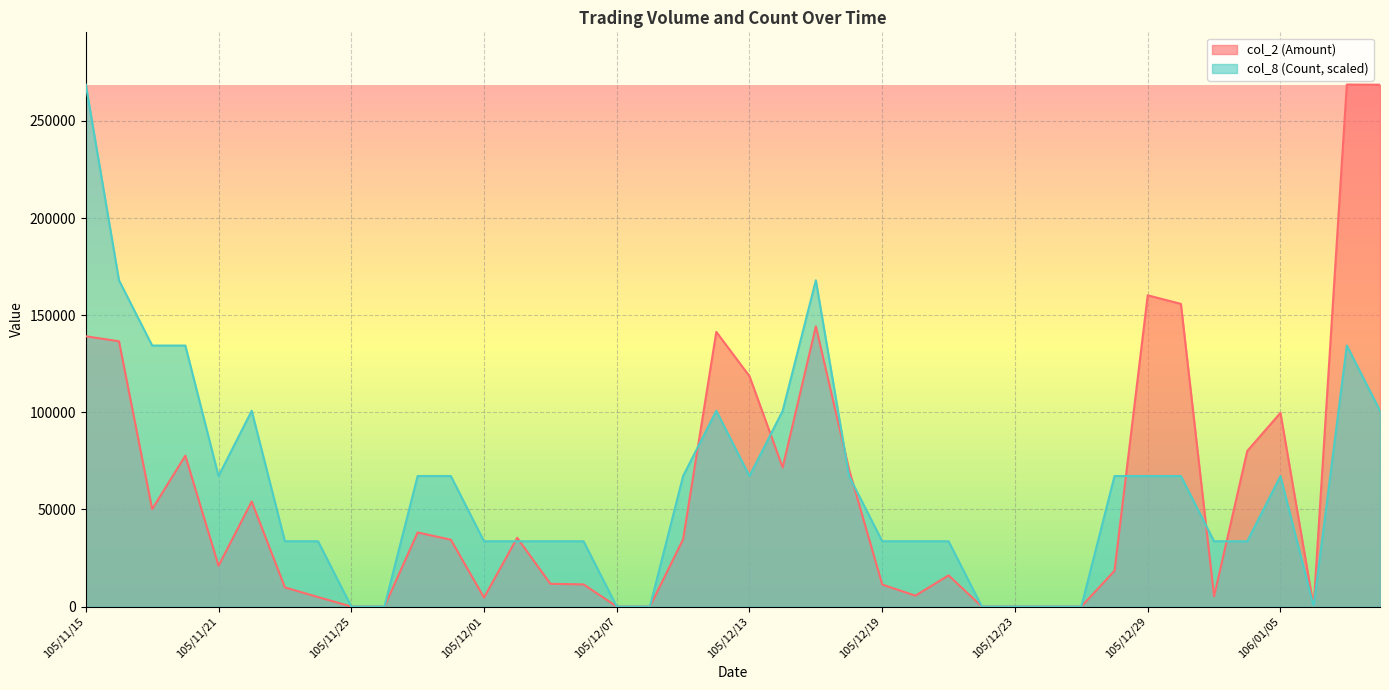

Reading left to right, transcribe all the data shown in this chart.

col_2 (Amount): 105/11/15=139140.0	105/11/16=136580.0	105/11/17=50110.0	105/11/18=77660.0	105/11/21=20960.0	105/11/22=54080.0	105/11/23=9840.0	105/11/24=4880.0	105/11/25=0.0	105/11/28=0.0	105/11/29=38130.0	105/11/30=34400.0	105/12/01=4600.0	105/12/02=35400.0	105/12/05=11700.0	105/12/06=11400.0	105/12/07=0.0	105/12/08=0.0	105/12/09=34630.0	105/12/12=141410.0	105/12/13=118570.0	105/12/14=71610.0	105/12/15=144270.0	105/12/16=70560.0	105/12/19=11300.0	105/12/20=5600.0	105/12/21=16050.0	105/12/22=0.0	105/12/23=0.0	105/12/26=0.0	105/12/27=0.0	105/12/28=18410.0	105/12/29=160230.0	105/12/30=155820.0	106/01/03=5300.0	106/01/04=80080.0	106/01/05=99710.0	106/01/06=0.0	106/01/09=268750.0	106/01/10=268660.0
col_8 (Count): 105/11/15=268750.0	105/11/16=167968.8	105/11/17=134375.0	105/11/18=134375.0	105/11/21=67187.5	105/11/22=100781.2	105/11/23=33593.8	105/11/24=33593.8	105/11/25=0.0	105/11/28=0.0	105/11/29=67187.5	105/11/30=67187.5	105/12/01=33593.8	105/12/02=33593.8	105/12/05=33593.8	105/12/06=33593.8	105/12/07=0.0	105/12/08=0.0	105/12/09=67187.5	105/12/12=100781.2	105/12/13=67187.5	105/12/14=100781.2	105/12/15=167968.8	105/12/16=67187.5	105/12/19=33593.8	105/12/20=33593.8	105/12/21=33593.8	105/12/22=0.0	105/12/23=0.0	105/12/26=0.0	105/12/27=0.0	105/12/28=67187.5	105/12/29=67187.5	105/12/30=67187.5	106/01/03=33593.8	106/01/04=33593.8	106/01/05=67187.5	106/01/06=0.0	106/01/09=134375.0	106/01/10=100781.2